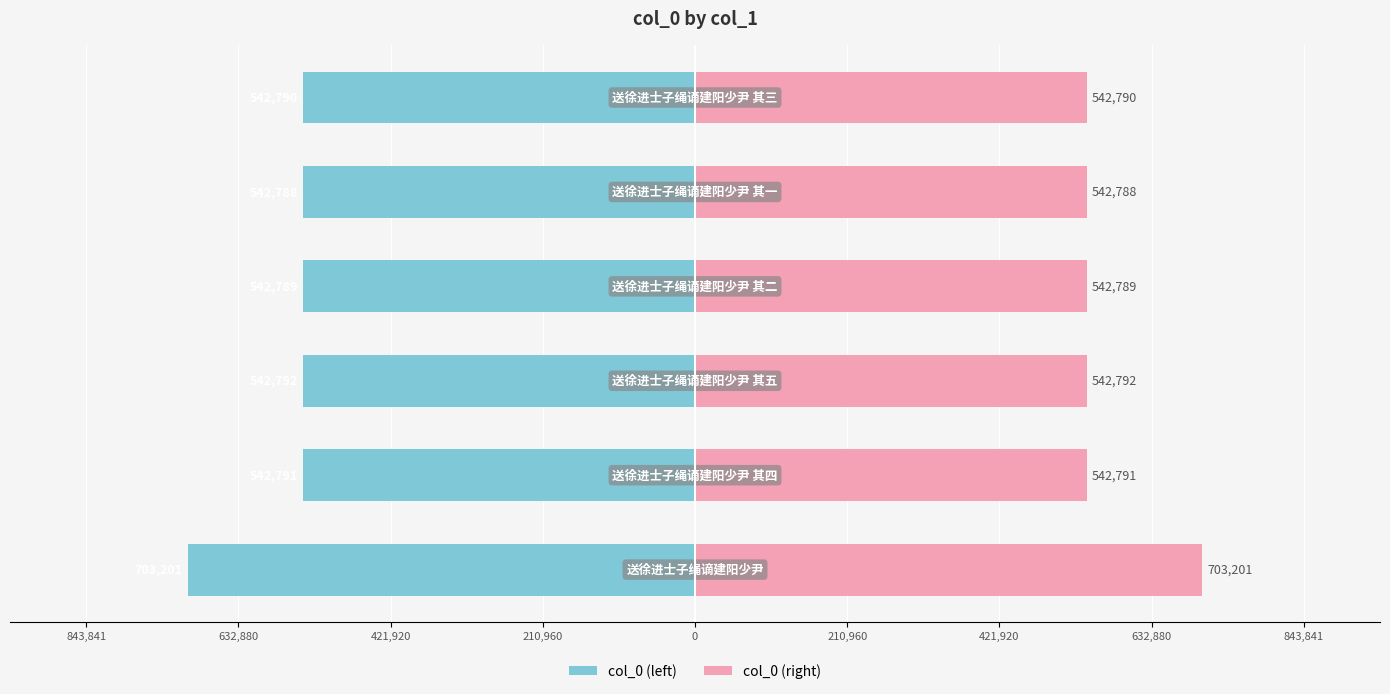

How many bars are there in each group?

2